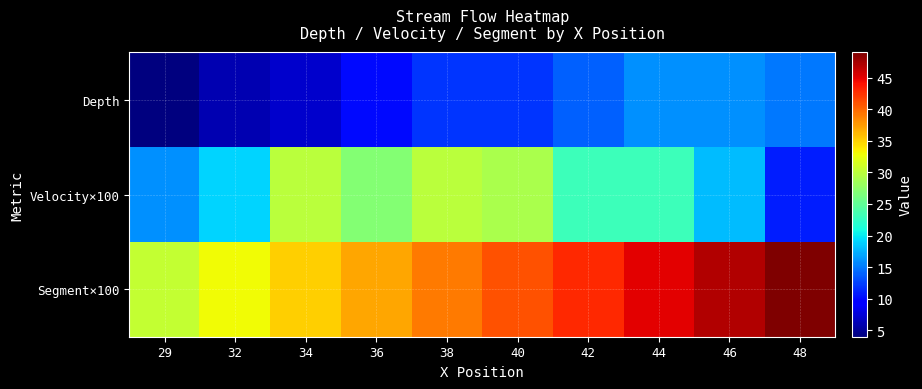

Rank the series at 32 from highest to lowest value.

Segment×100, Velocity×100, Depth